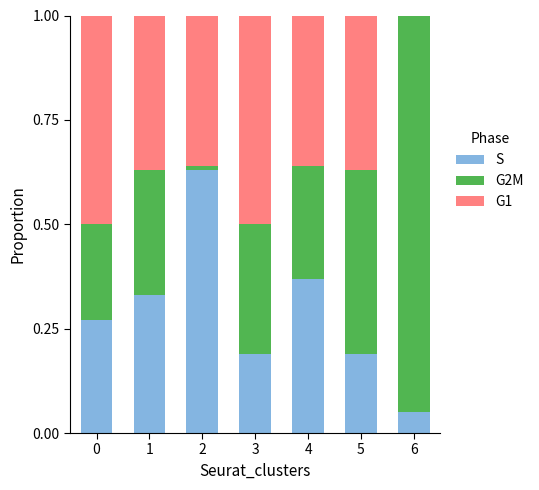

Is it true that S equals 0.3 at 3?

False